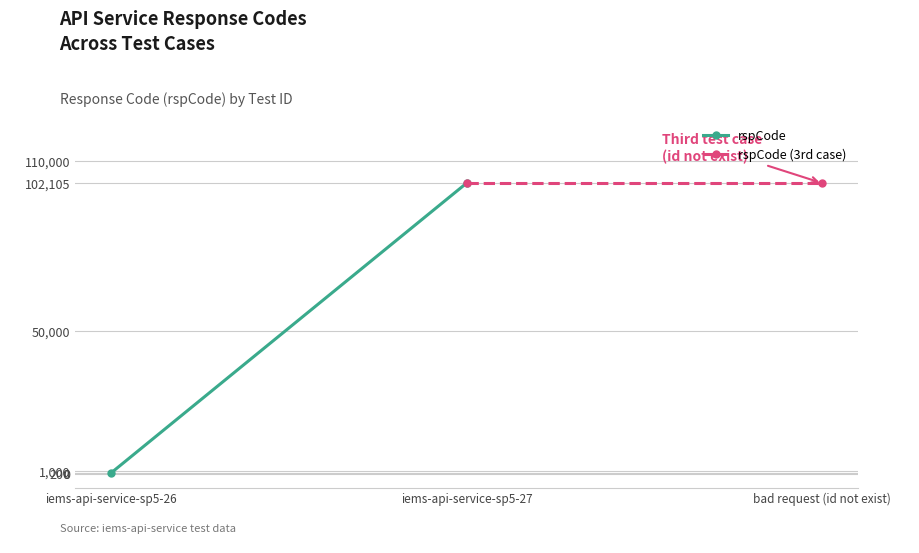

Which series has the largest total across all categories?

rspCode (3rd case)